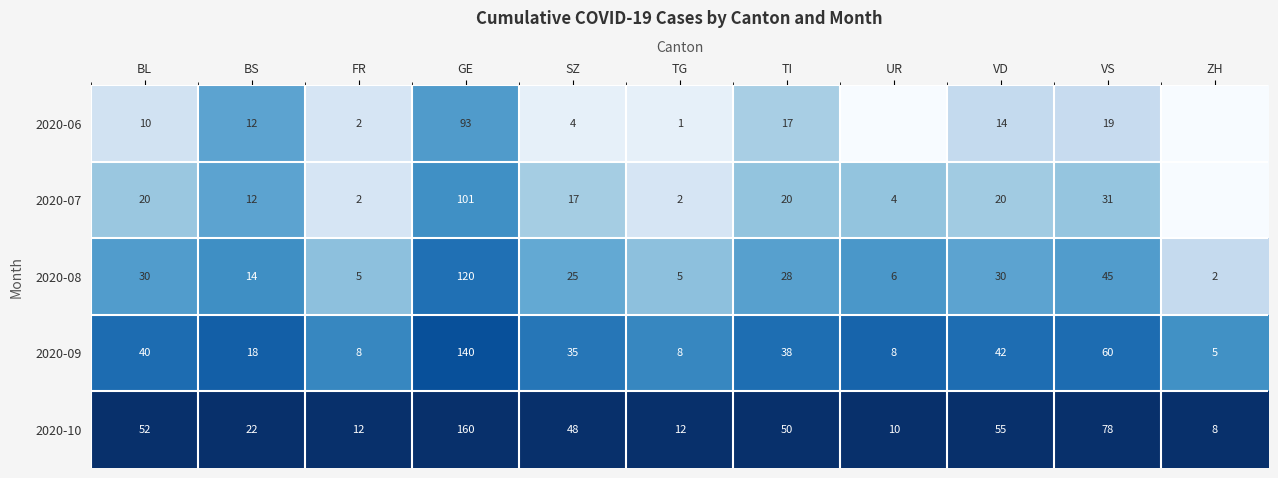

At SZ, list the series in order from smallest to largest.

2020-06, 2020-07, 2020-08, 2020-09, 2020-10